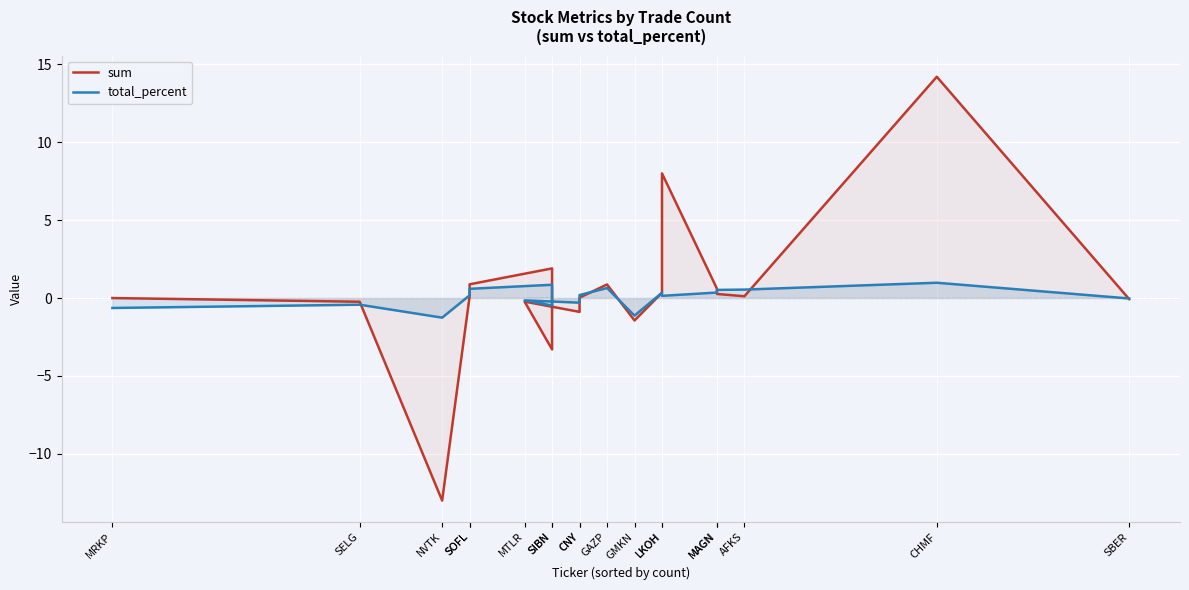

True or false: total_percent has more than 0 interior local peaks.

True